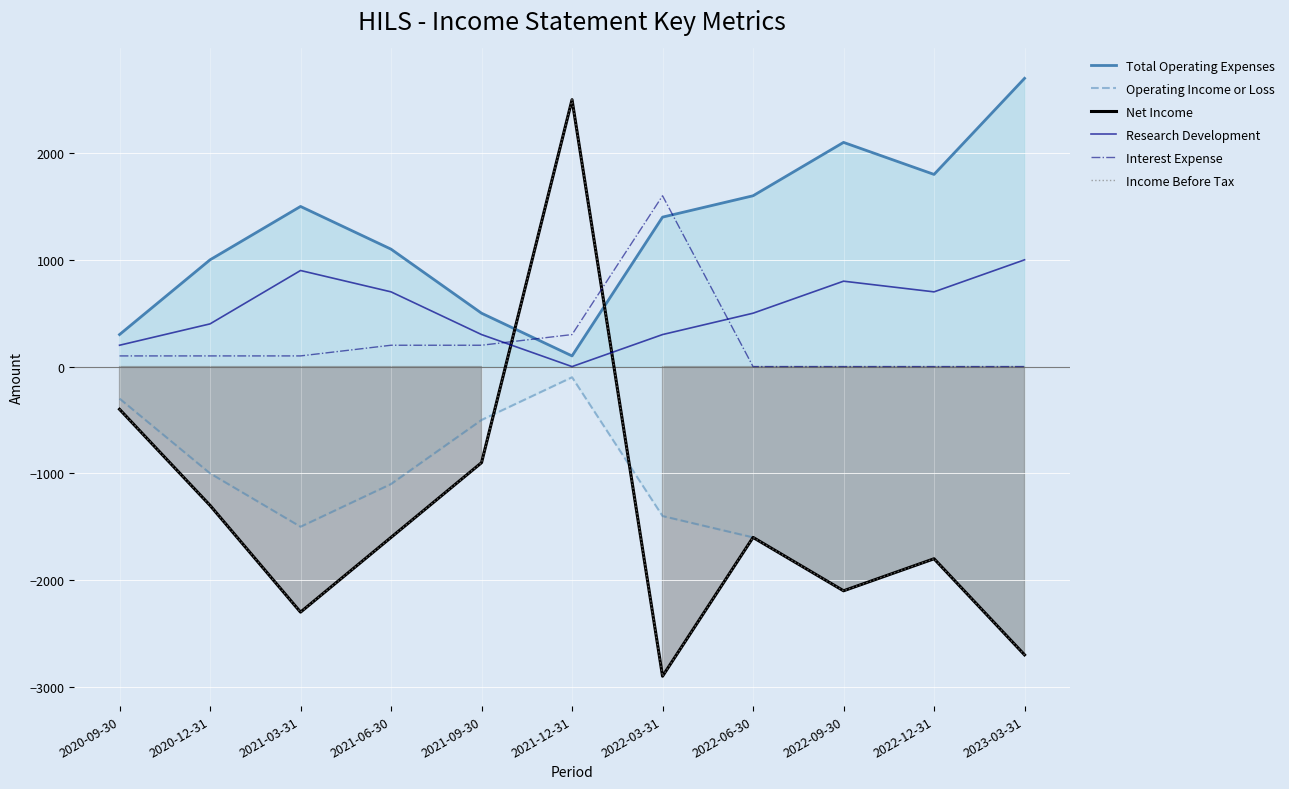

Which series has the largest total across all categories?

Total Operating Expenses